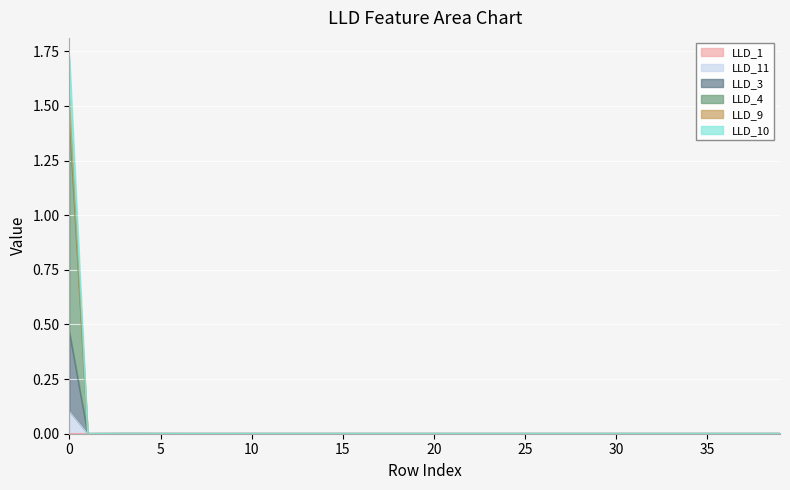

Rank the series at 14 from lowest to highest value.

LLD_1, LLD_11, LLD_3, LLD_4, LLD_9, LLD_10